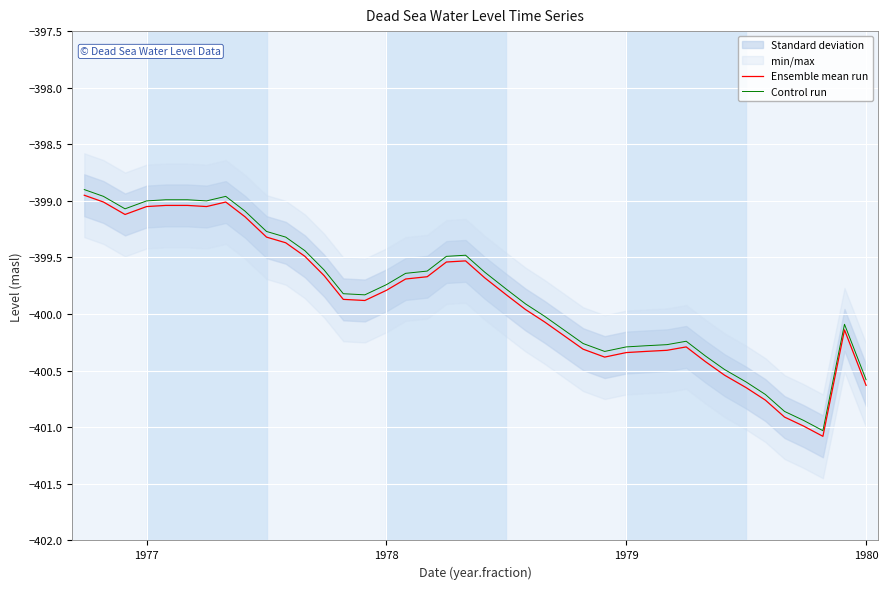

Is it true that Control run equals -615.2 at 1977?

False